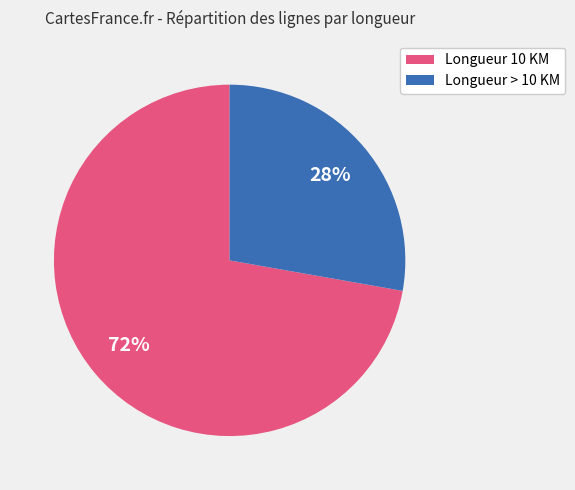

Does any single category account for the majority?

Yes